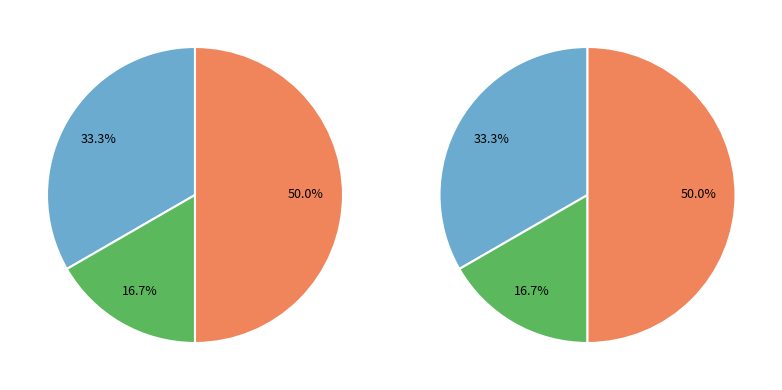

To the nearest percent, what portion does Aggravated Assault represent?

33%